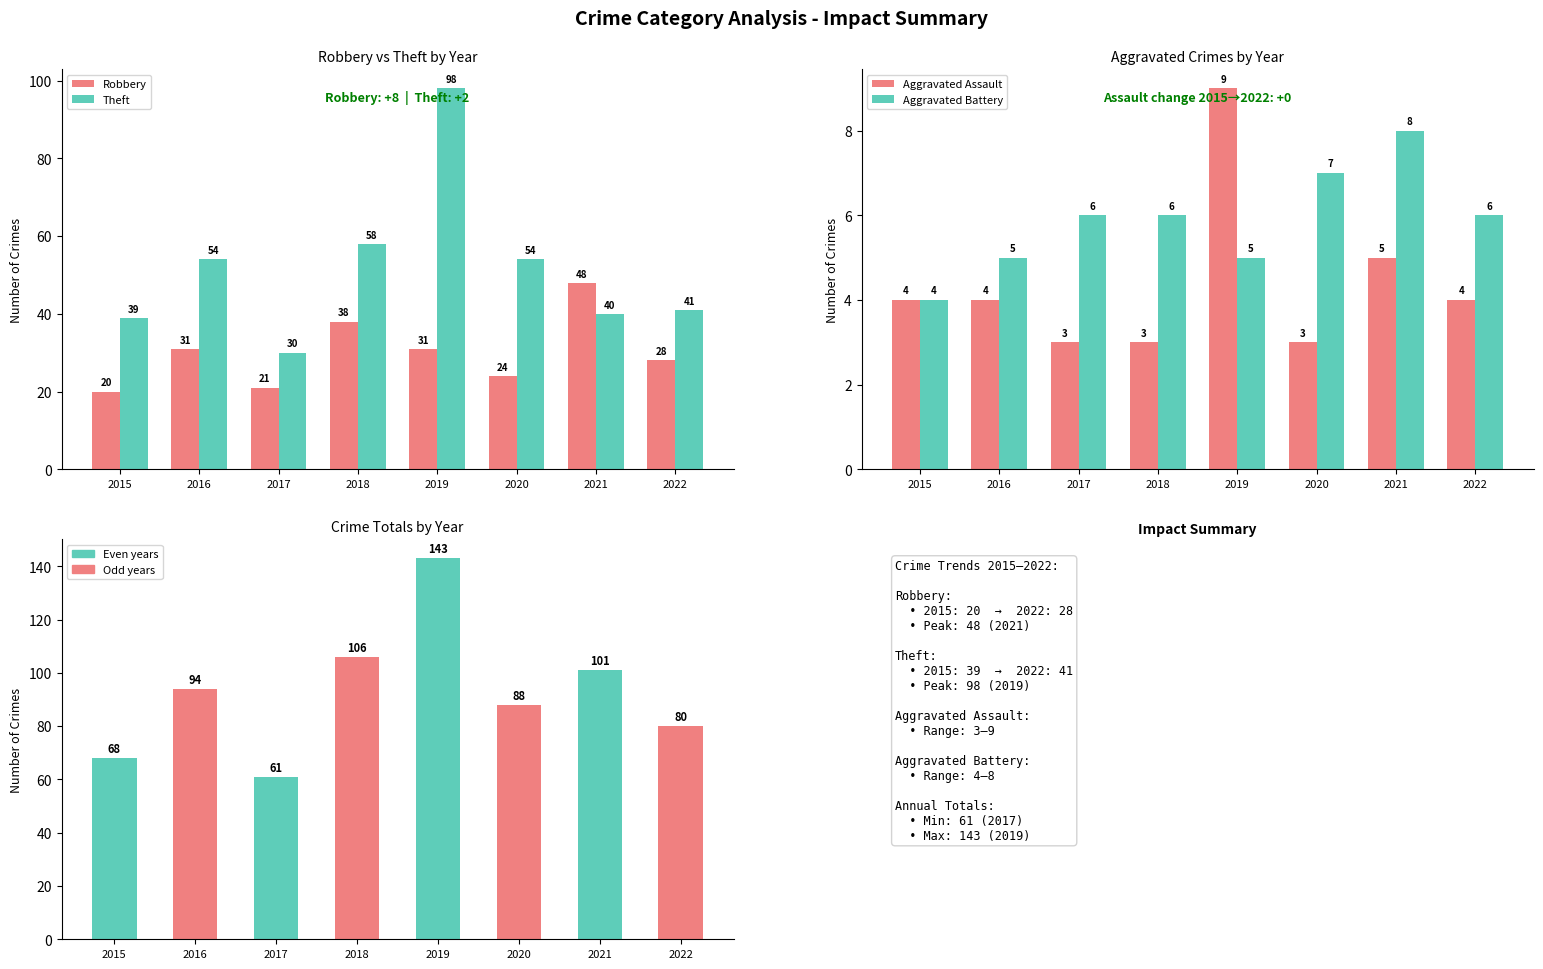

Reading right to left, list all the values displayed in this chart.

Robbery: 28	48	24	31	38	21	31	20
Theft: 41	40	54	98	58	30	54	39
Aggravated Assault: 4	5	3	9	3	3	4	4
Aggravated Battery: 6	8	7	5	6	6	5	4
Total: 80	101	88	143	106	61	94	68